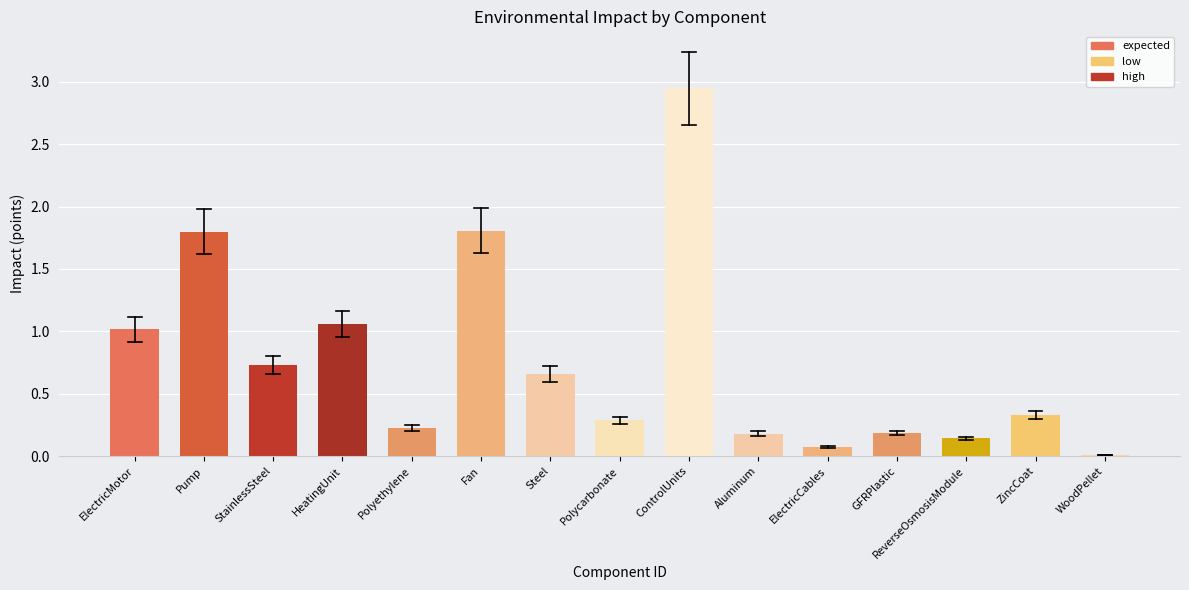

The value at Pump is 3.0. True or false?

False